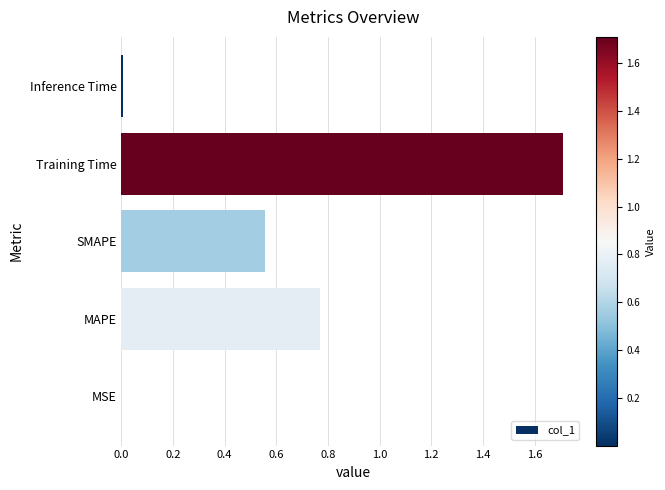

What is the sum of the values at SMAPE and MAPE?

1.3